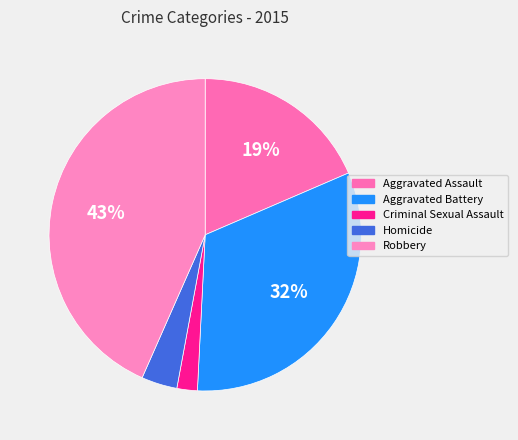

Is there a majority slice in this chart?

No